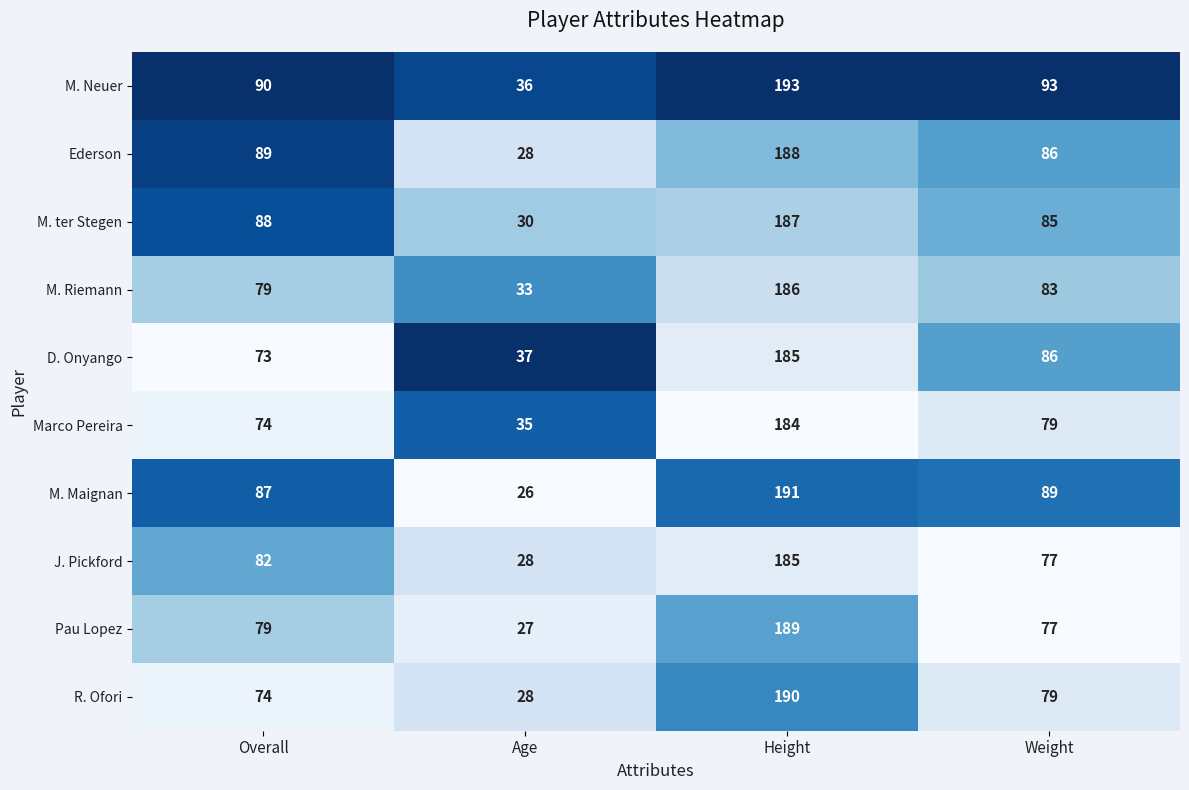

What is the average value of the M. Maignan series?

98